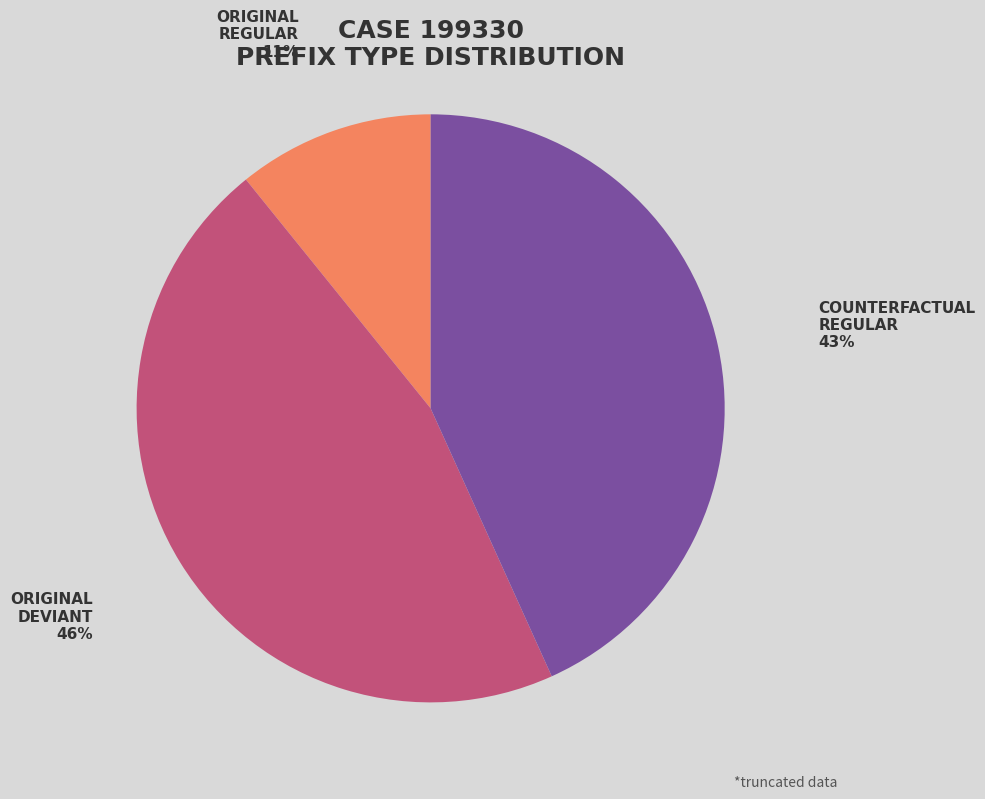

Is there a majority slice in this chart?

No